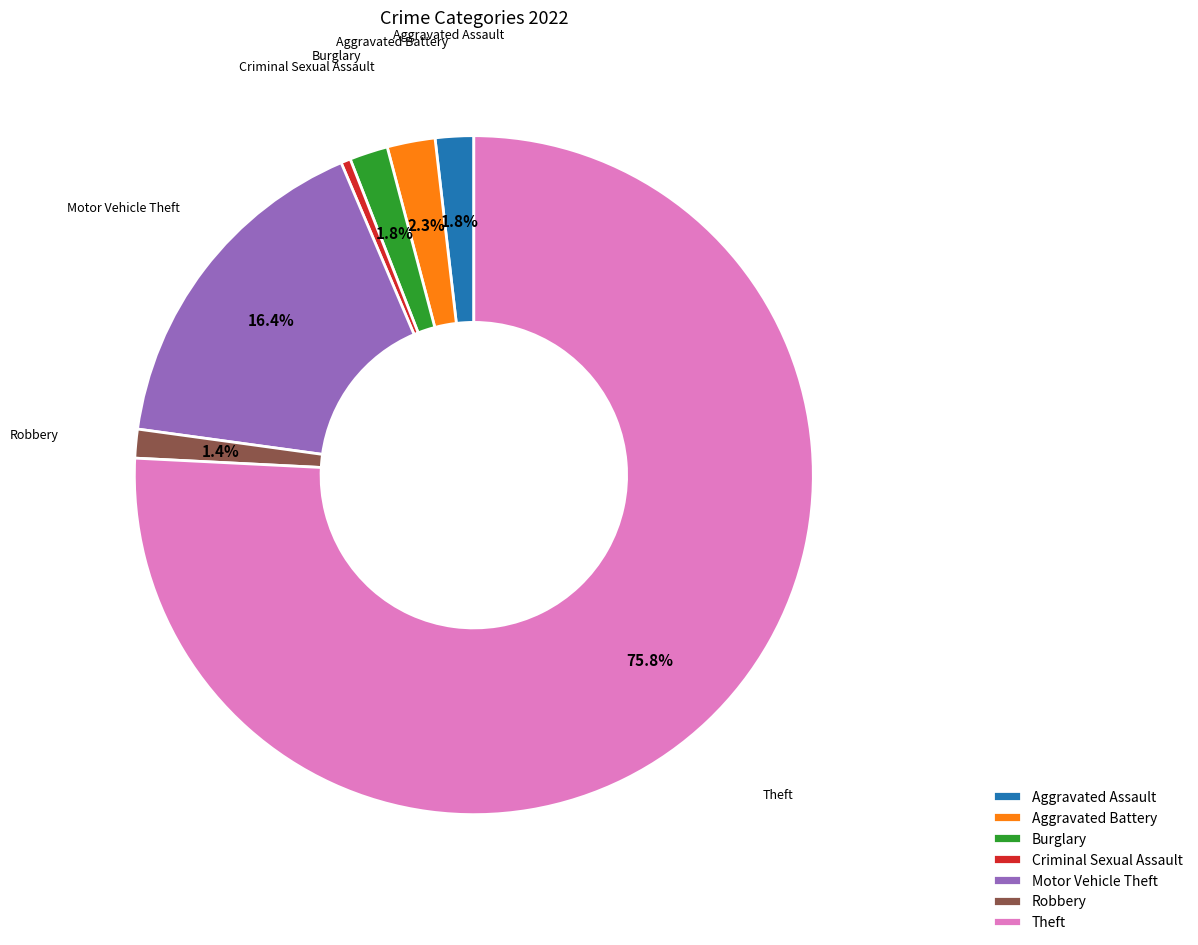

Is there a majority slice in this chart?

Yes